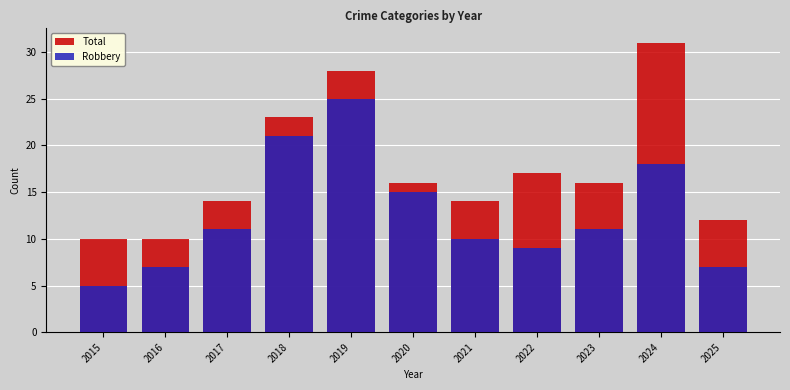

Is the value of Robbery at 2018 greater than the value of Total at 2017?

Yes